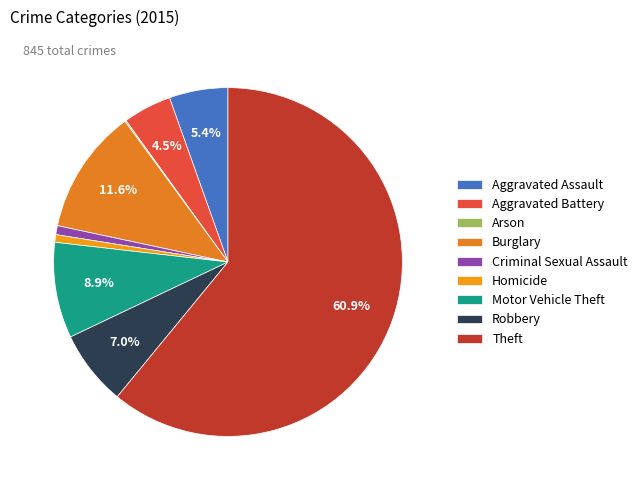

Rank the categories by value from highest to lowest.

Theft, Burglary, Motor Vehicle Theft, Robbery, Aggravated Assault, Aggravated Battery, Criminal Sexual Assault, Homicide, Arson